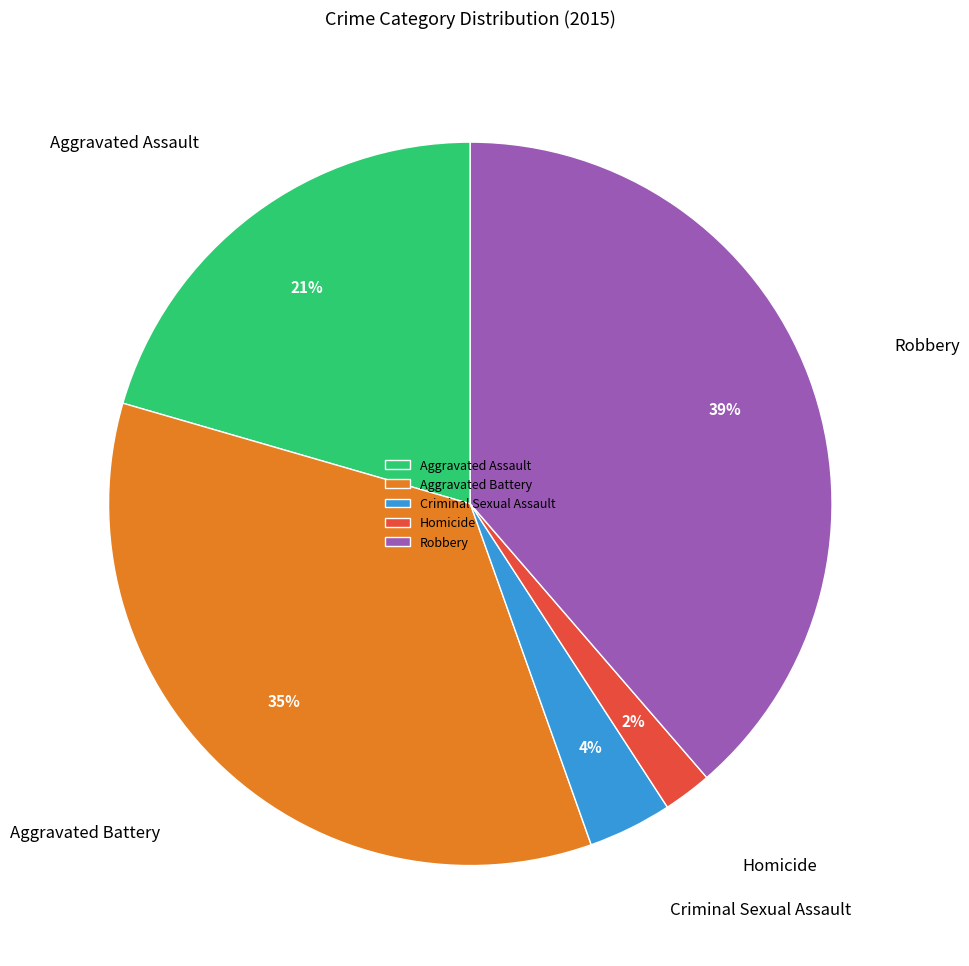

Does Robbery represent more than half of the total?

No